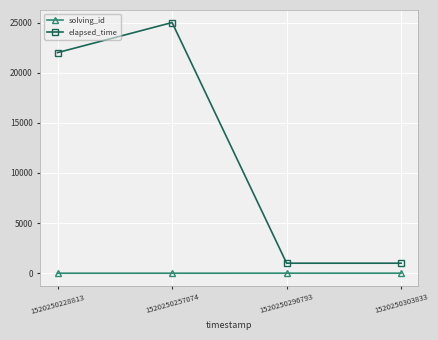

What is the value of the solving_id point at the 1st from the left?

1